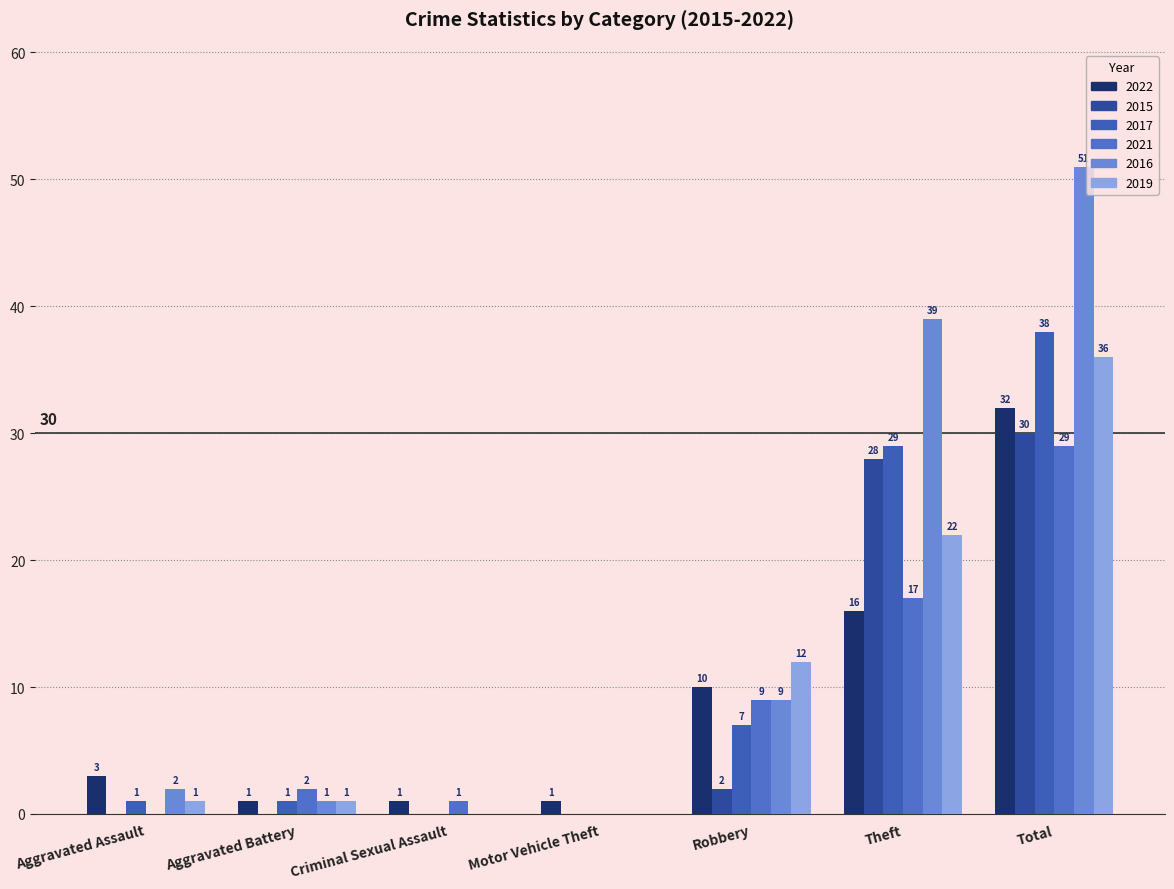

The value of 2022 at Theft is 16. True or false?

True